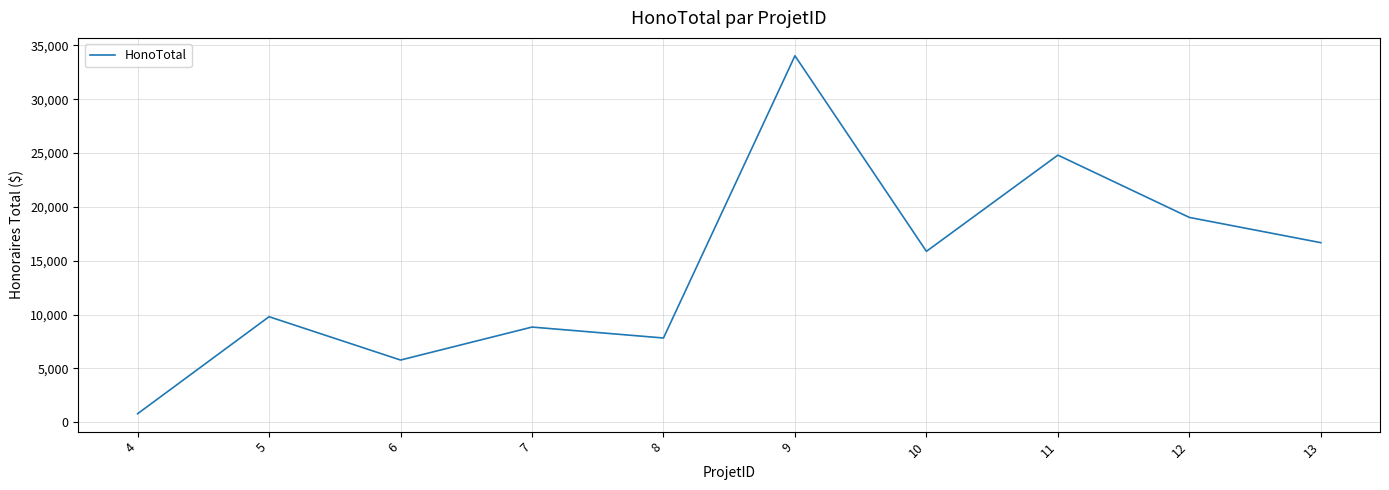

How many lines are shown in the chart?

1